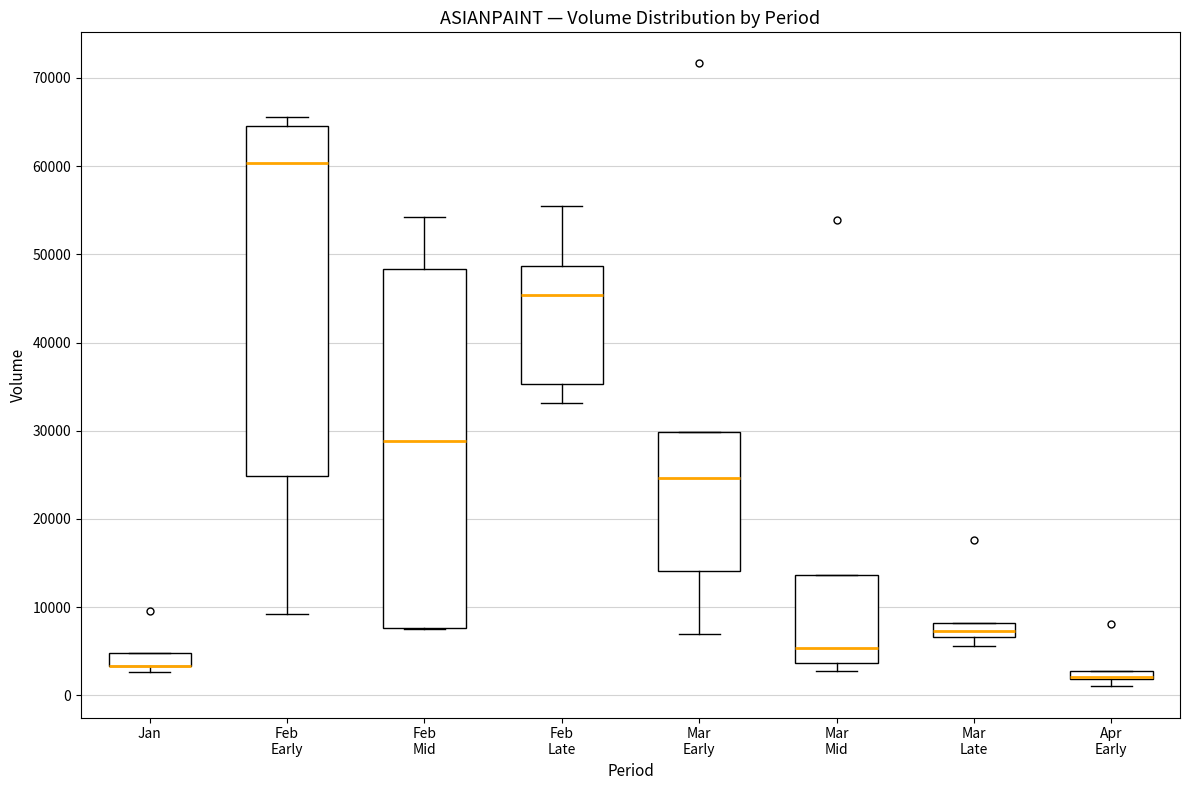

Where is the lower edge of the box for Mar Early on the y-axis? The values are not printed on the chart, so give them approximately, as read against the axis.

14000